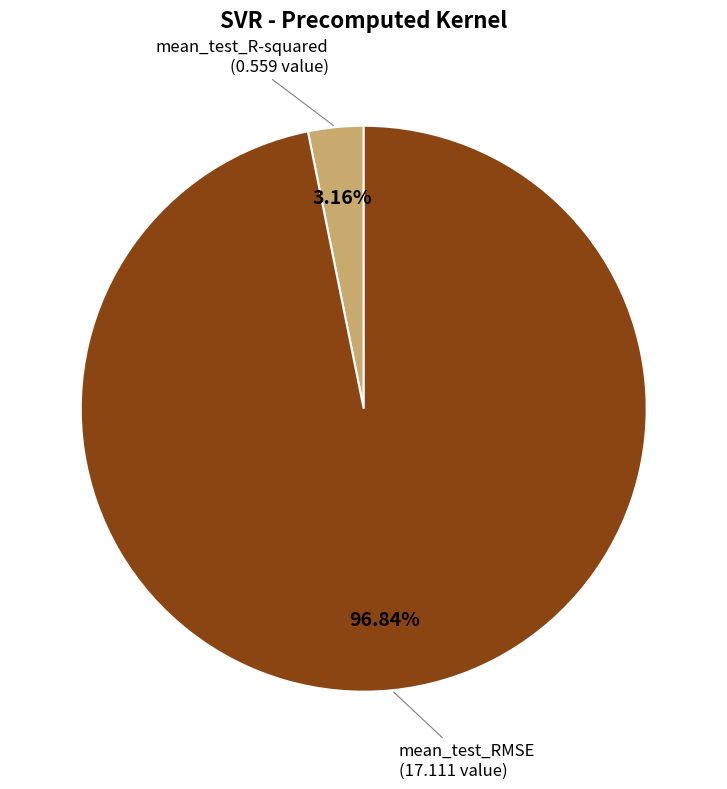

To the nearest percent, what is the average slice percentage?

50%